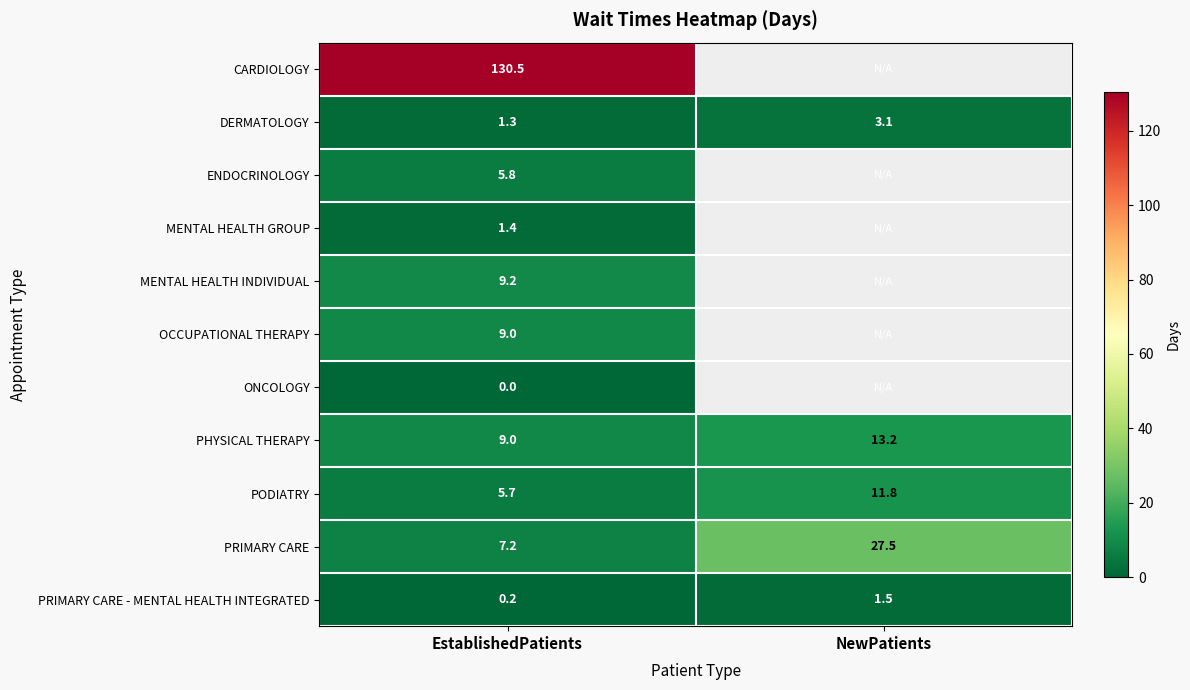

What is the difference between the highest and lowest values at EstablishedPatients?

130.5